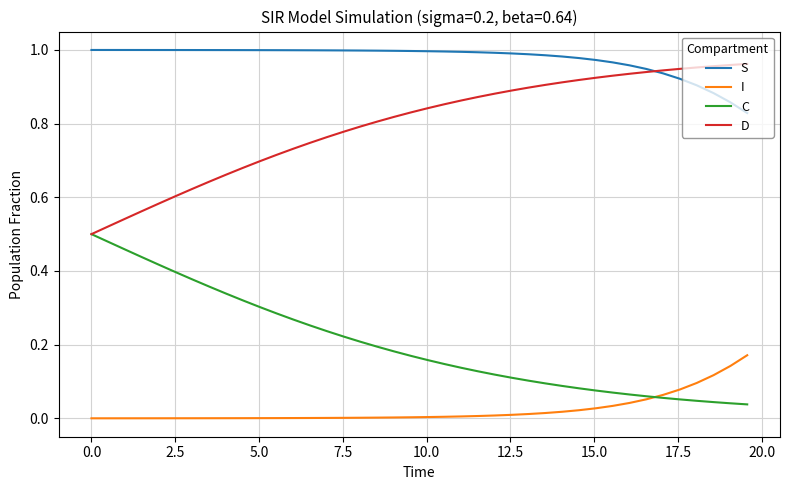

Rank the series by their average value, from lowest to highest.

I, C, D, S